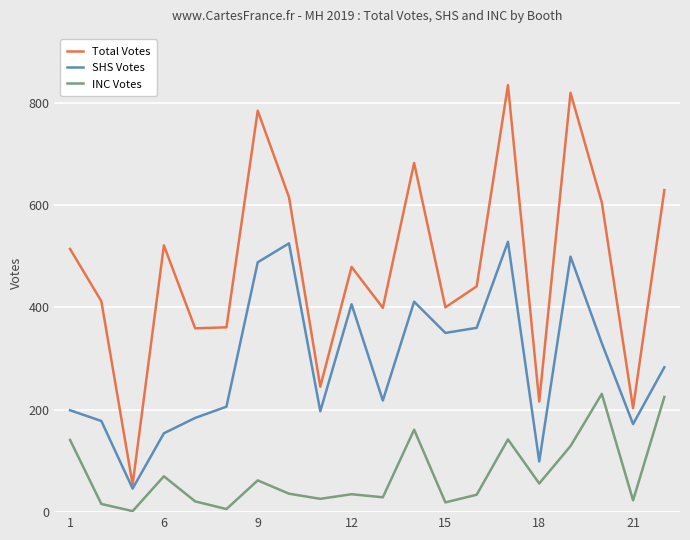

What is the sum of all INC Votes values?

1464